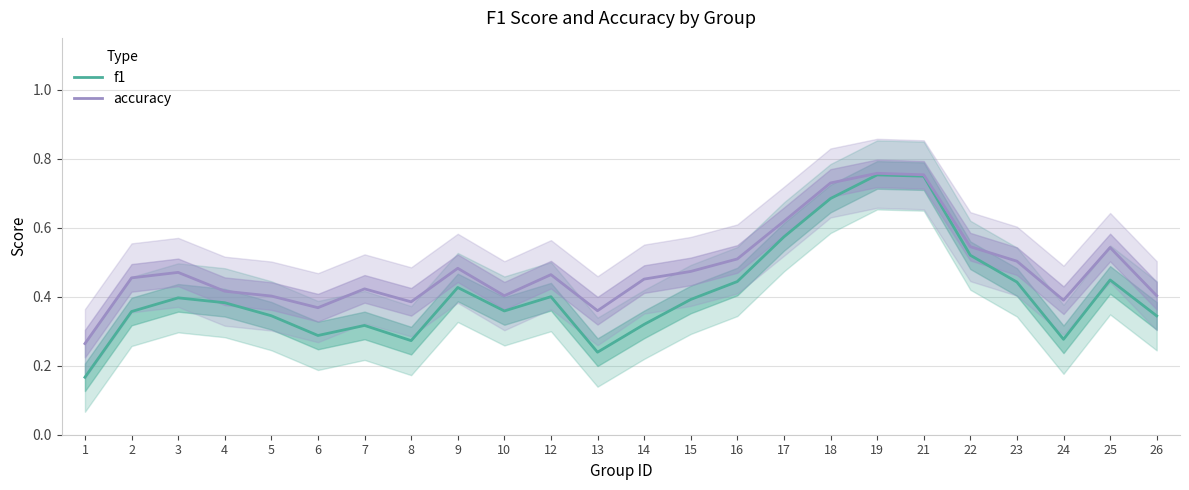

In f1, how many points are lower than both neighbors (excluding endpoints)?

5